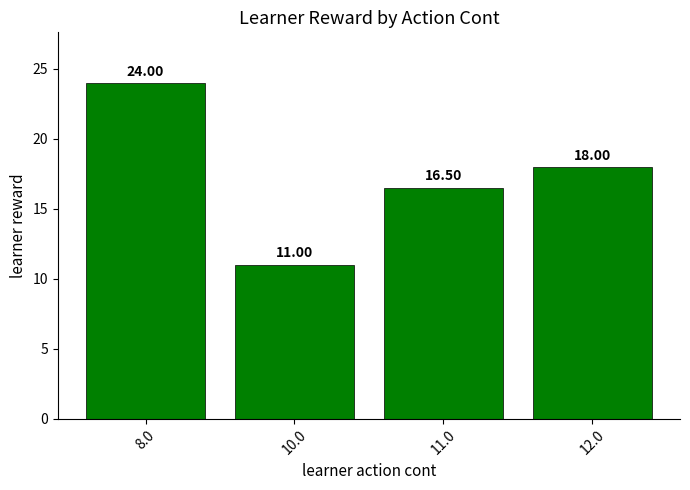

Where does the data first go above 18?

8.0